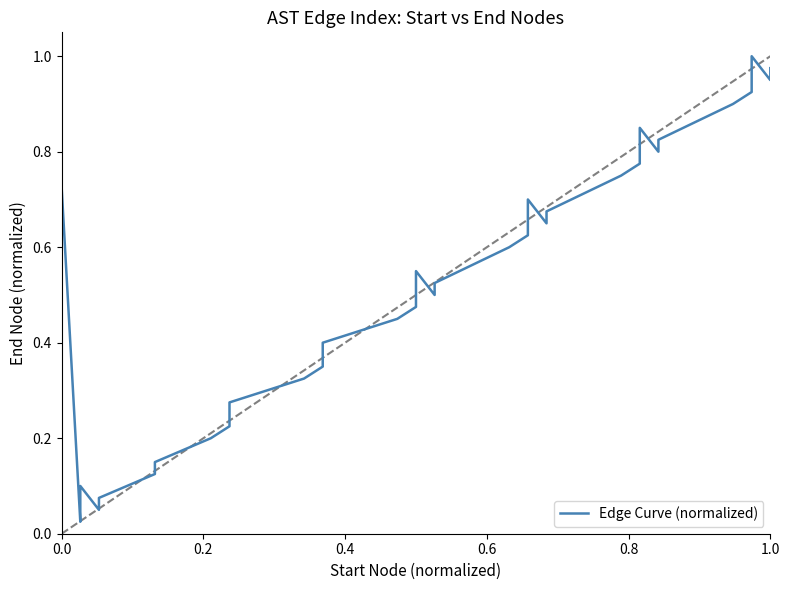

What is the average value?

0.5